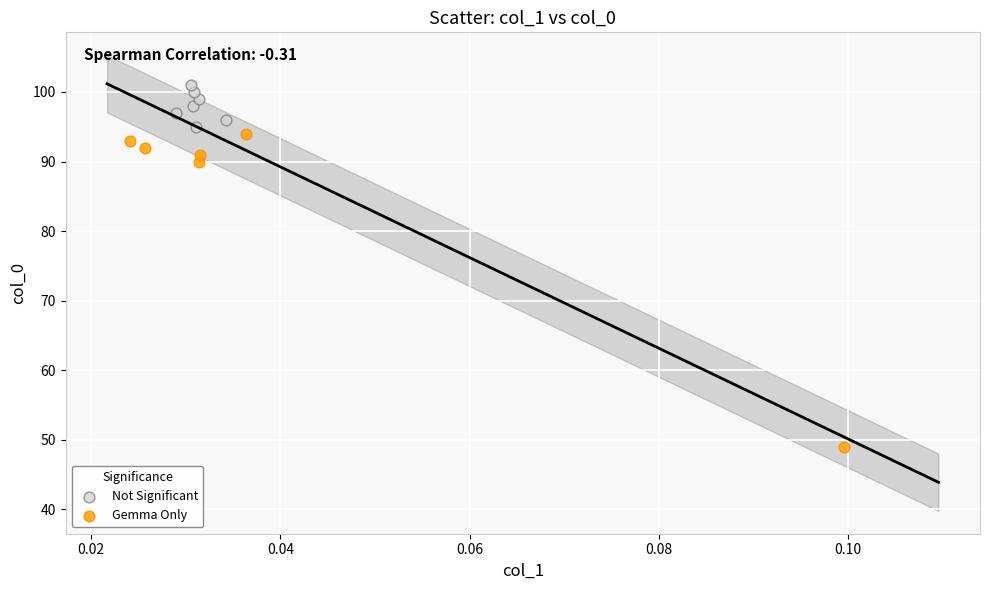

Which series has the widest spread of Y values?

Gemma Only